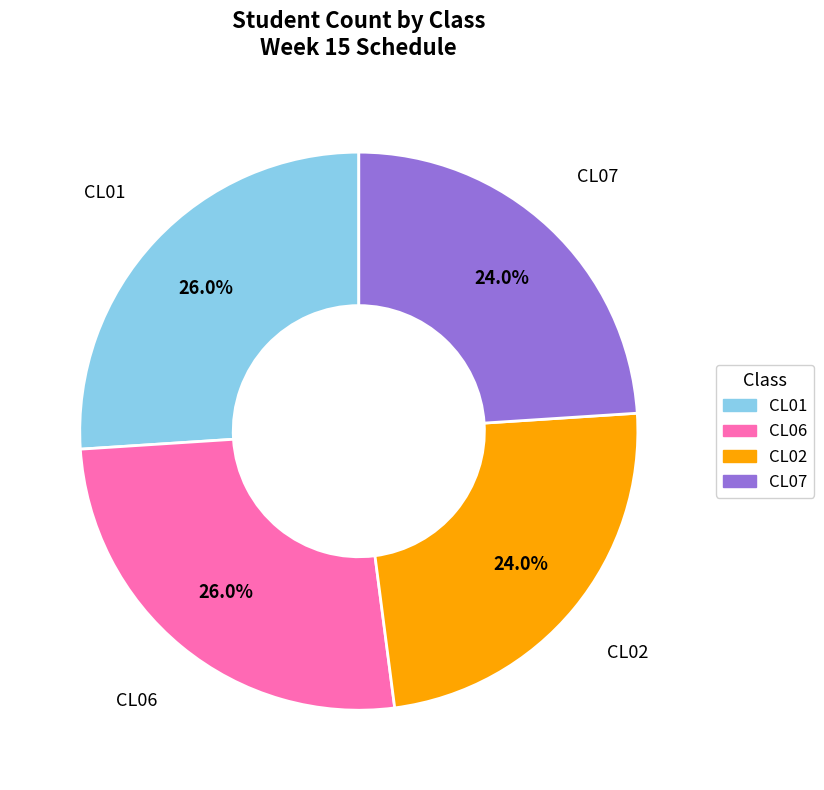

Is there any slice that represents more than half of the pie?

No